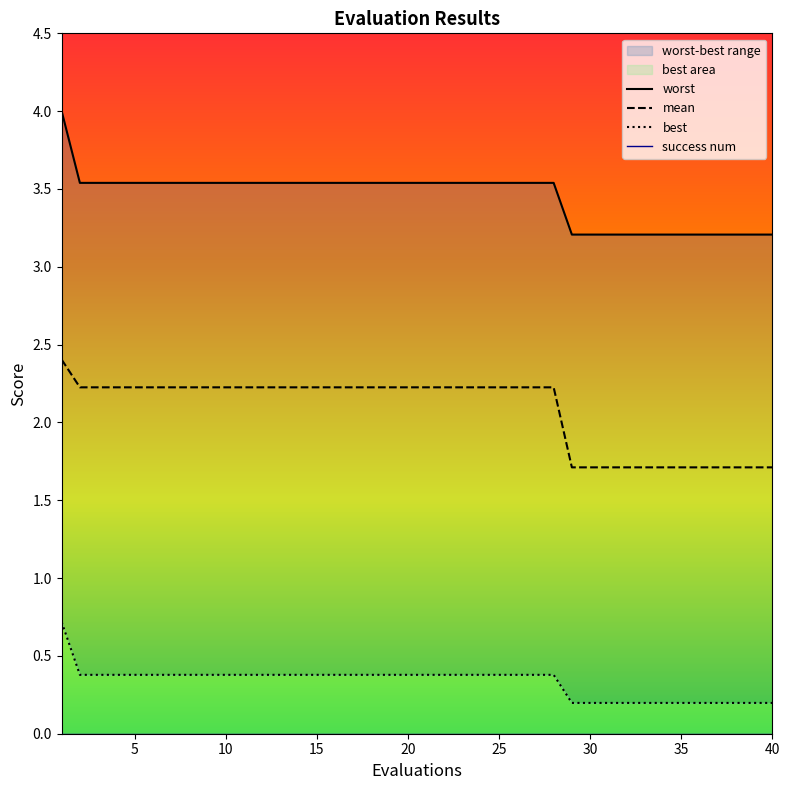

Rank the series by their average value, from lowest to highest.

best, mean, worst